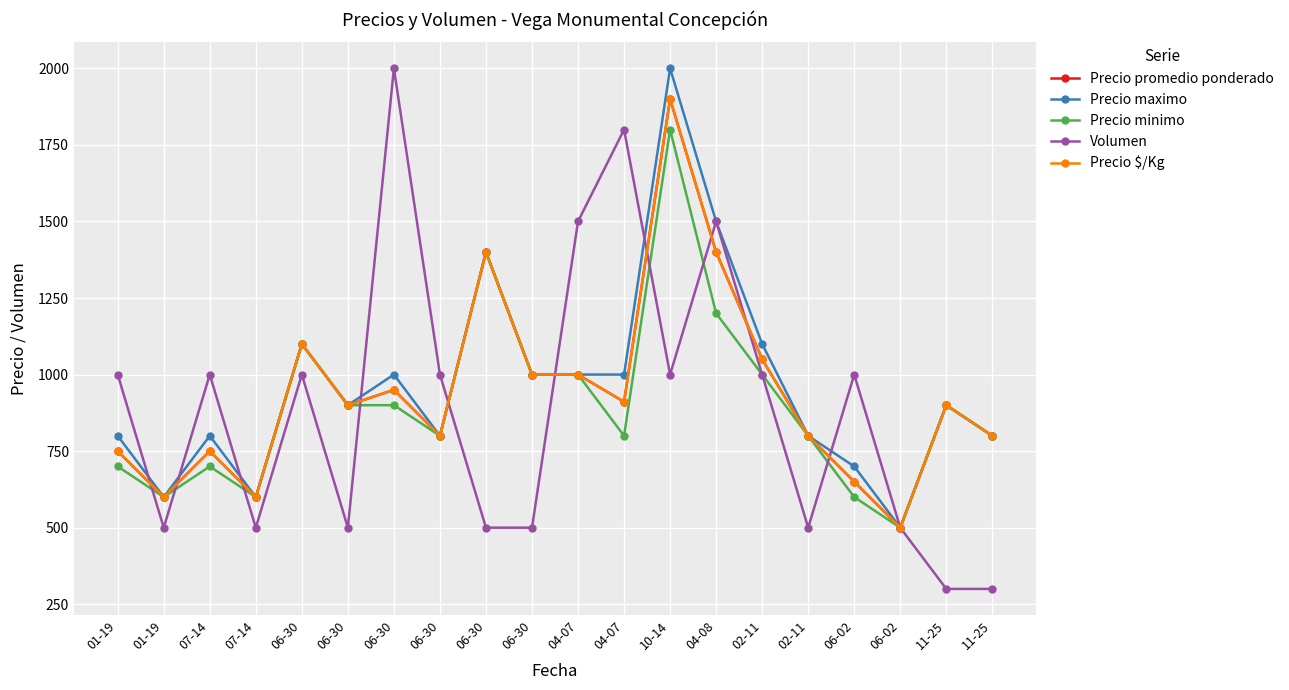

What is the label of the 19th point from the left?

11-25